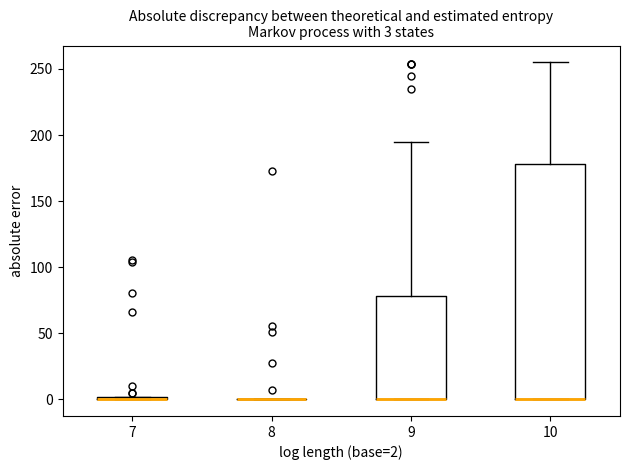

Comparing the boxes themselves (not the whiskers), which one is the tallest?

10